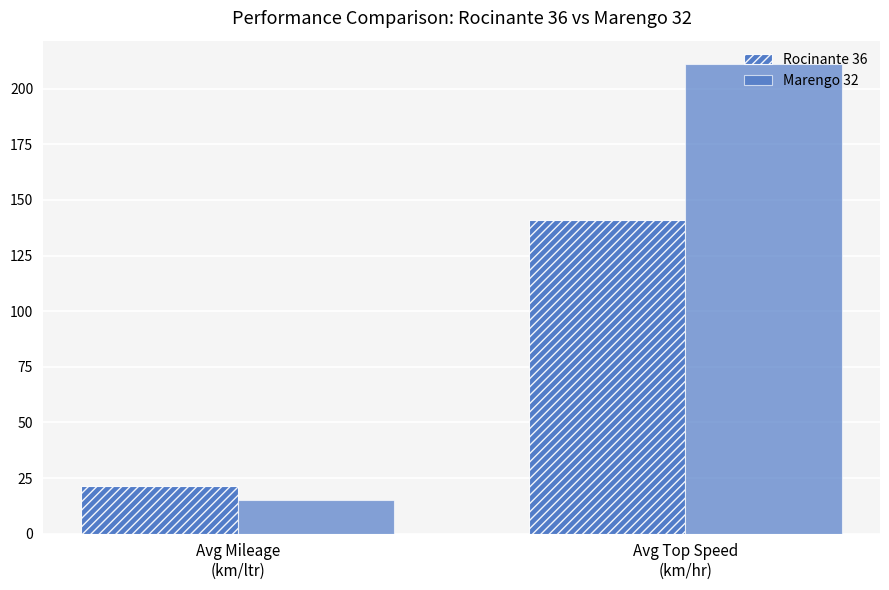

Does the chart contain stacked bars?

No